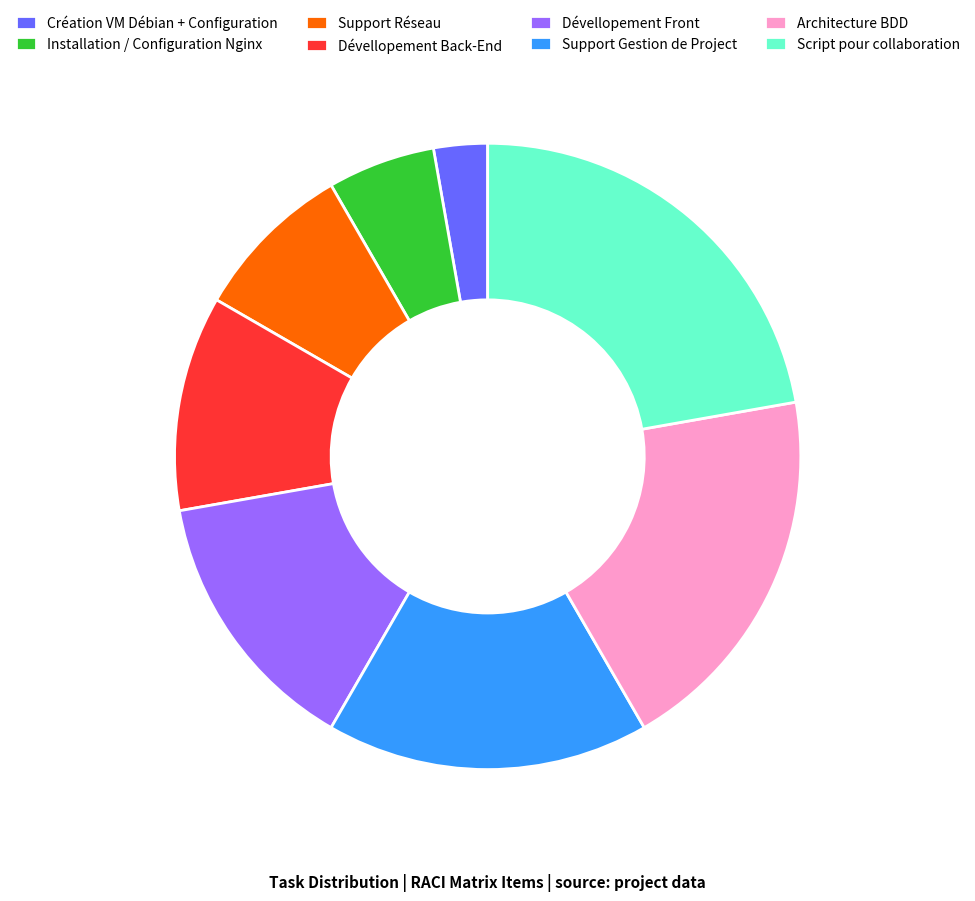

The Support Gestion de Project slice represents 4% of the pie. True or false?

False